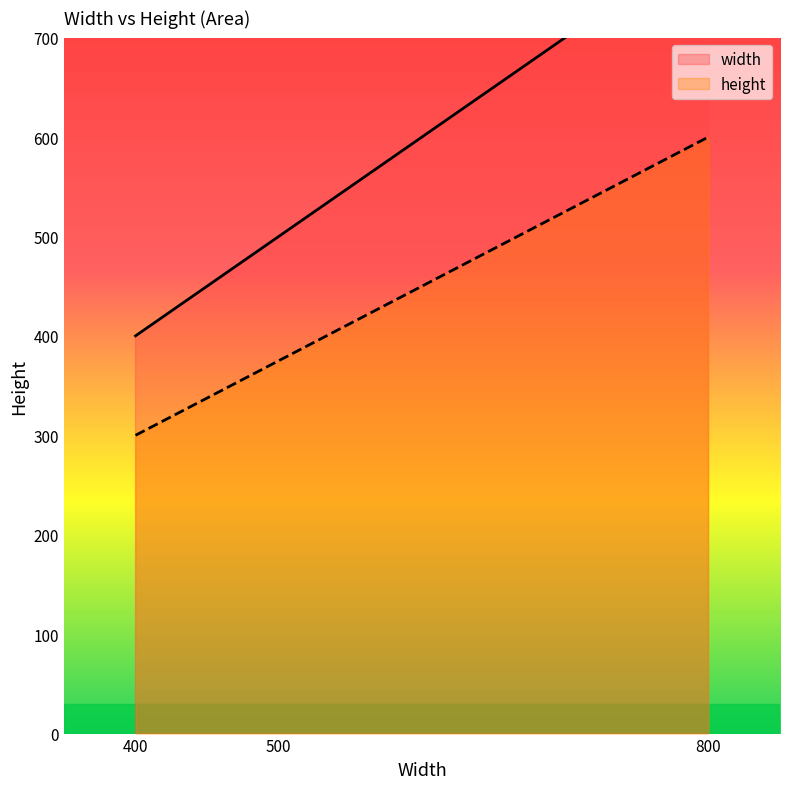

True or false: height has a value of 375 at 500.

True